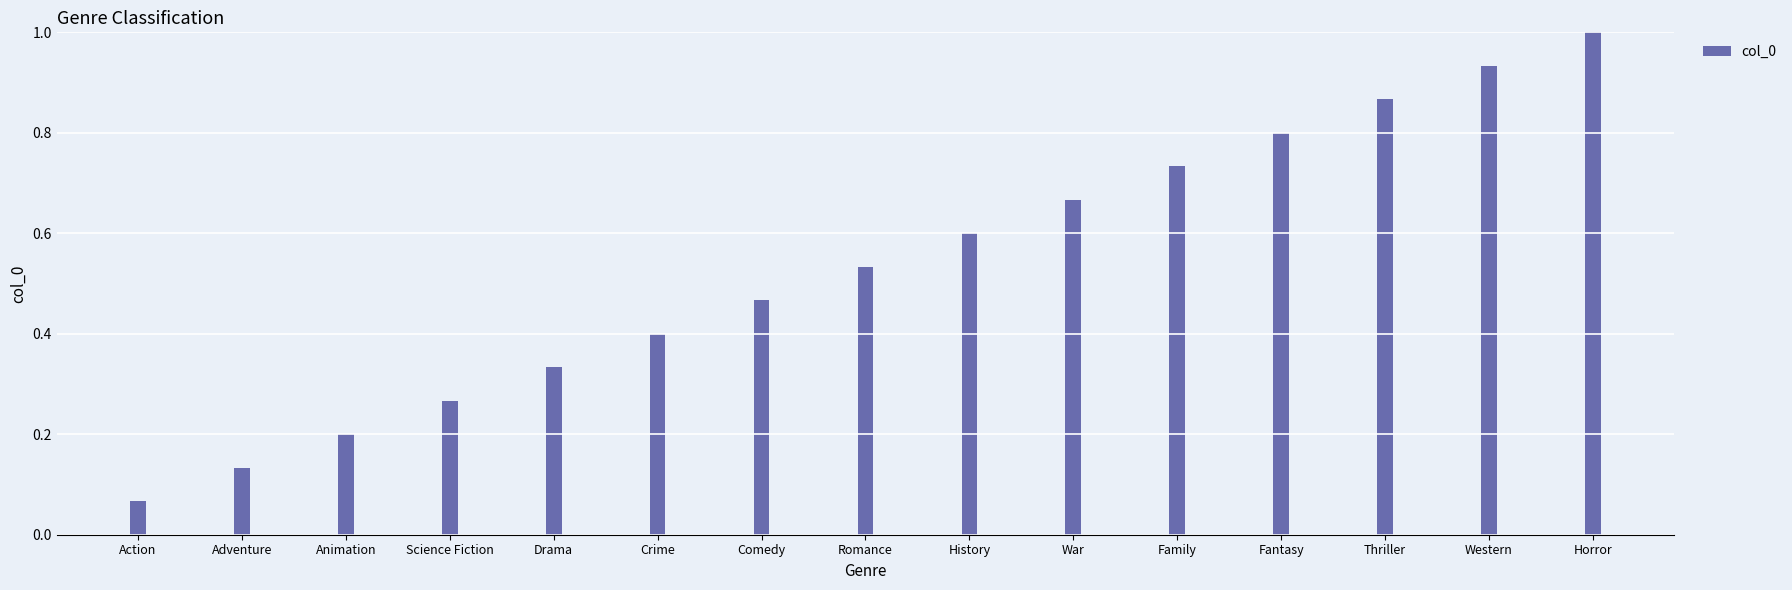

What is the sum of all values?

8.0